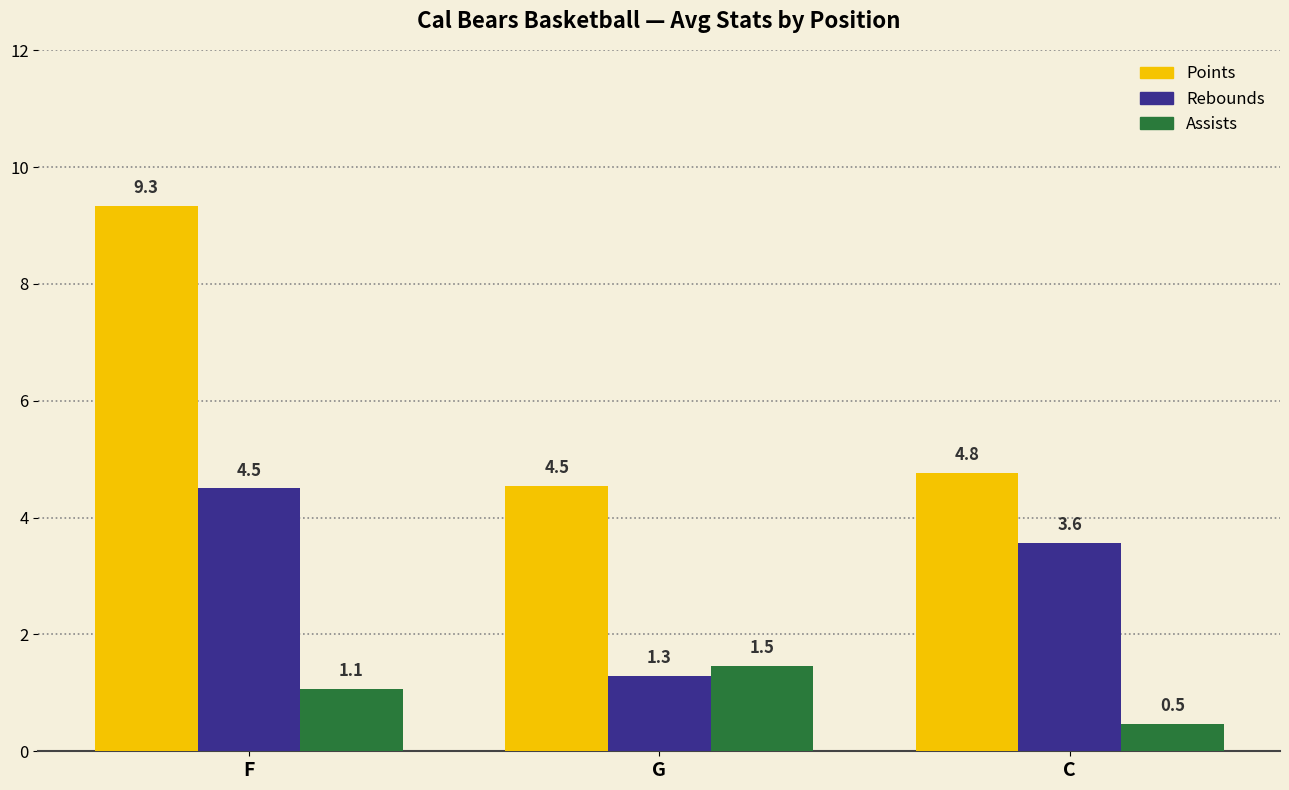

The Points series shows 6.0 at G. True or false?

False